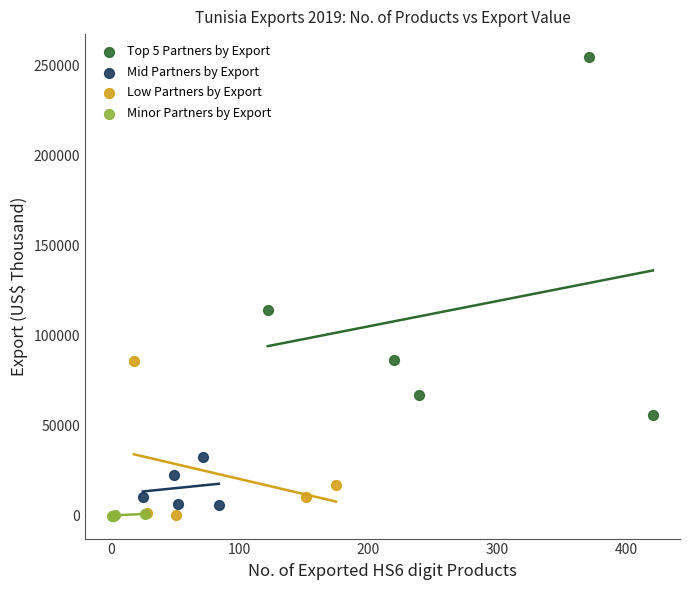

Which series reaches the maximum Y coordinate?

Top 5 Partners by Export